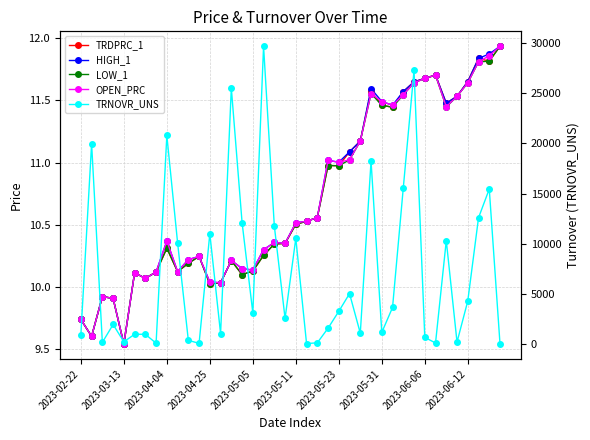

What is the spread (max minus min) of values at 30?

15562.6